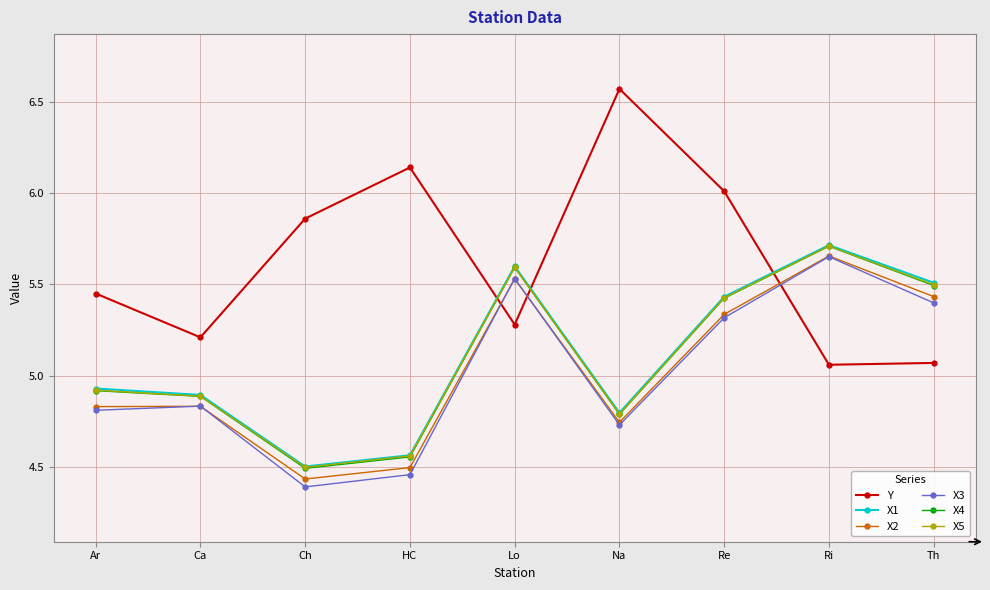

What is the total value across all series at Re?

32.9